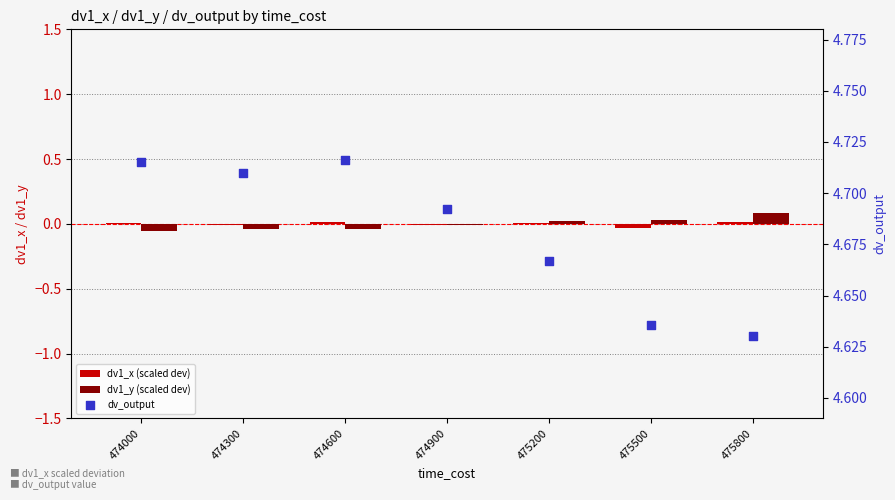

What are all the series names shown in the legend?

dv1_x (scaled dev), dv1_y (scaled dev), dv_output